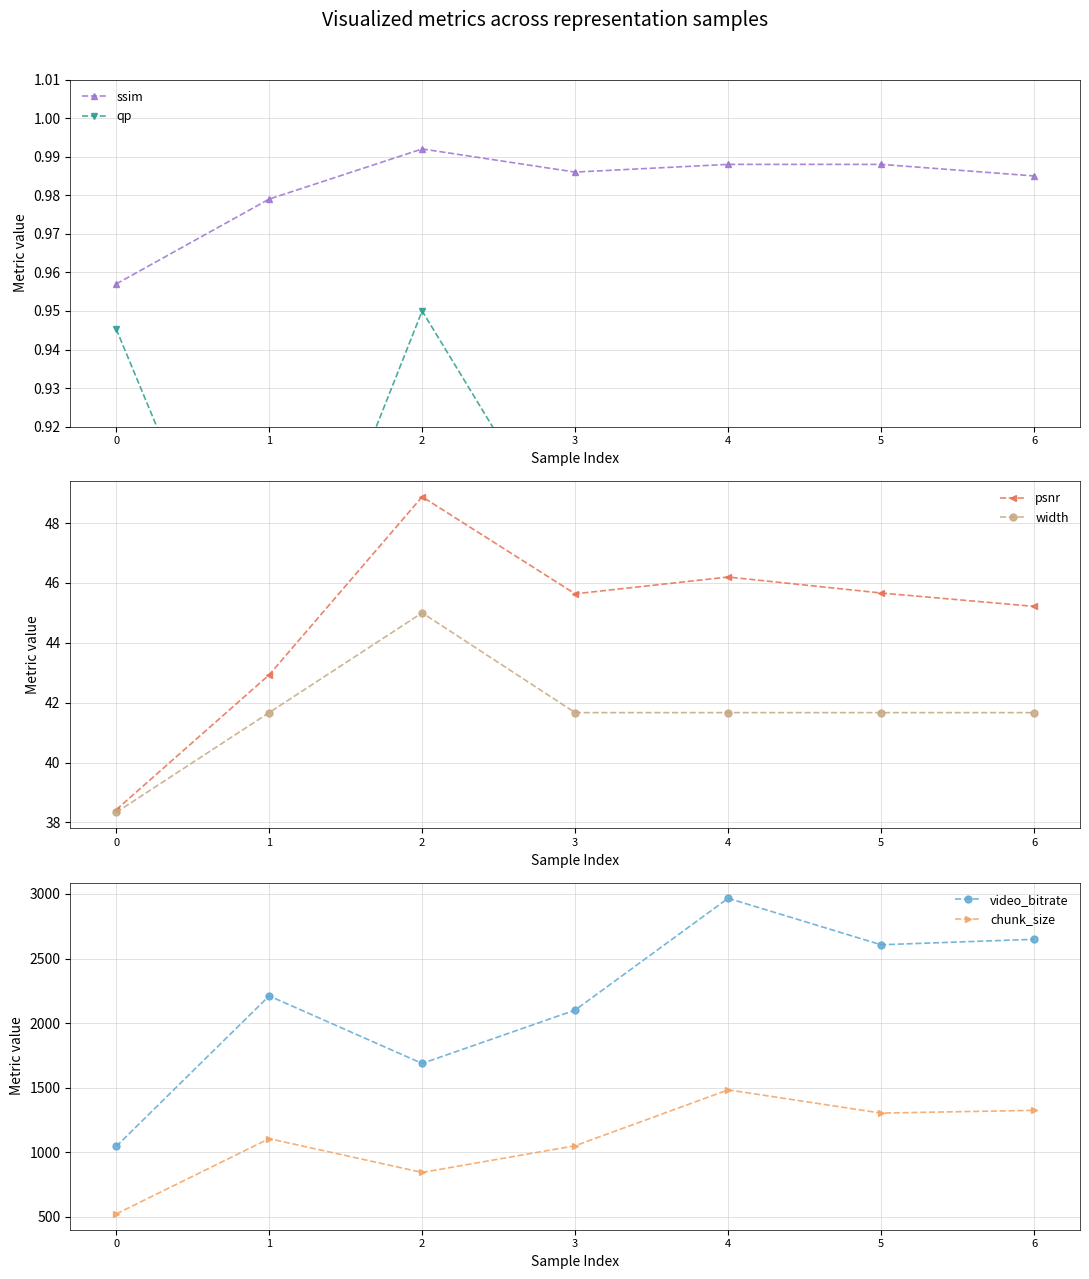

The value of qp at 1 is 0.8. True or false?

True